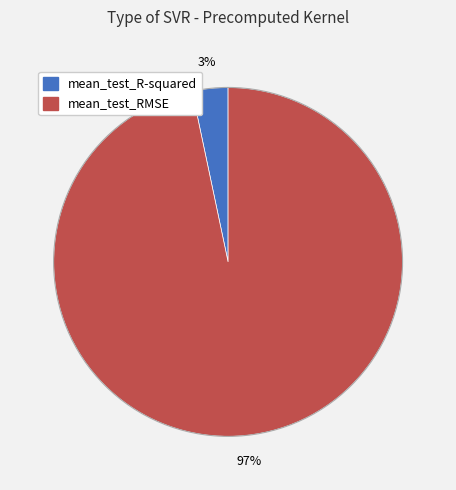

Which category has the biggest portion of the pie?

mean_test_RMSE